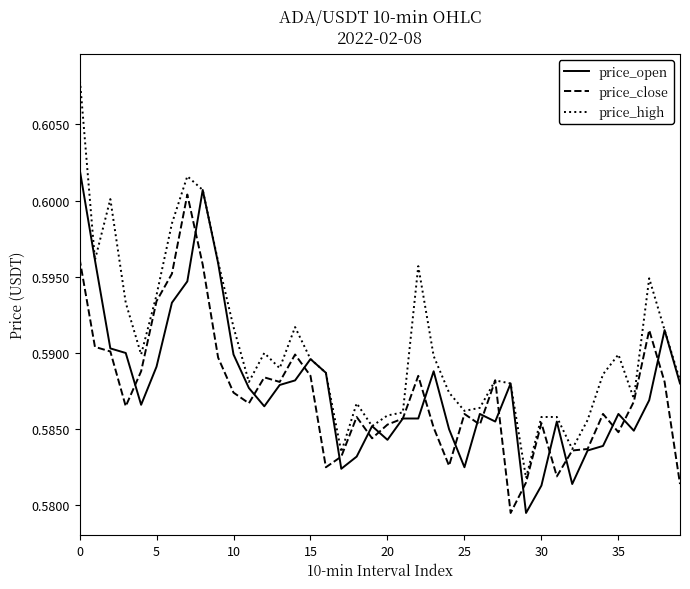

Which series has the largest total across all categories?

price_high